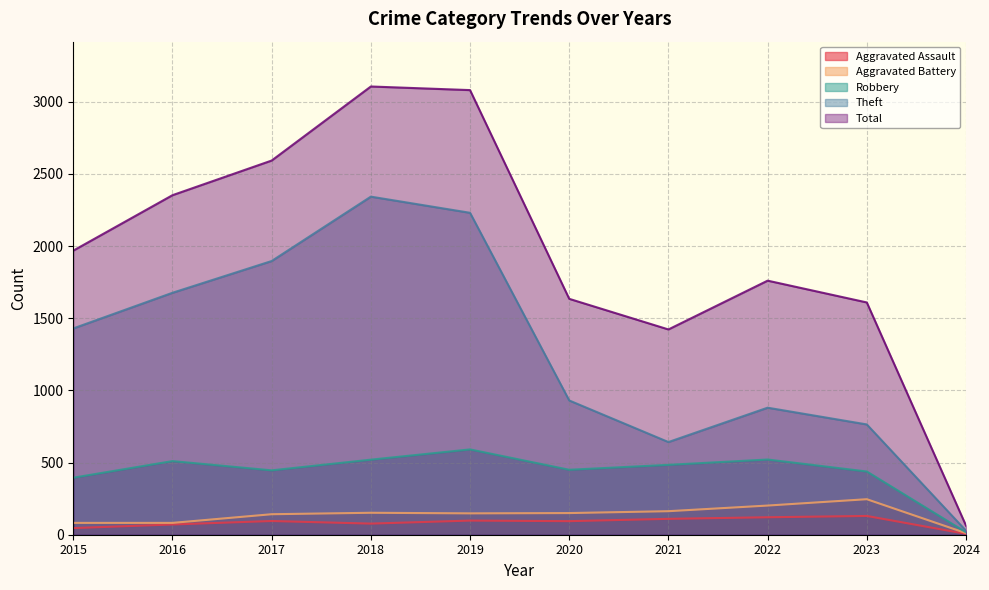

Reading left to right, transcribe all the data shown in this chart.

Aggravated Assault: 46	71	95	77	98	94	110	121	130	6
Aggravated Battery: 82	82	142	152	148	150	163	202	246	11
Robbery: 395	510	446	520	591	450	484	521	438	17
Theft: 1429	1676	1896	2342	2230	930	642	880	764	28
Total: 1968	2352	2592	3105	3080	1634	1422	1760	1609	63